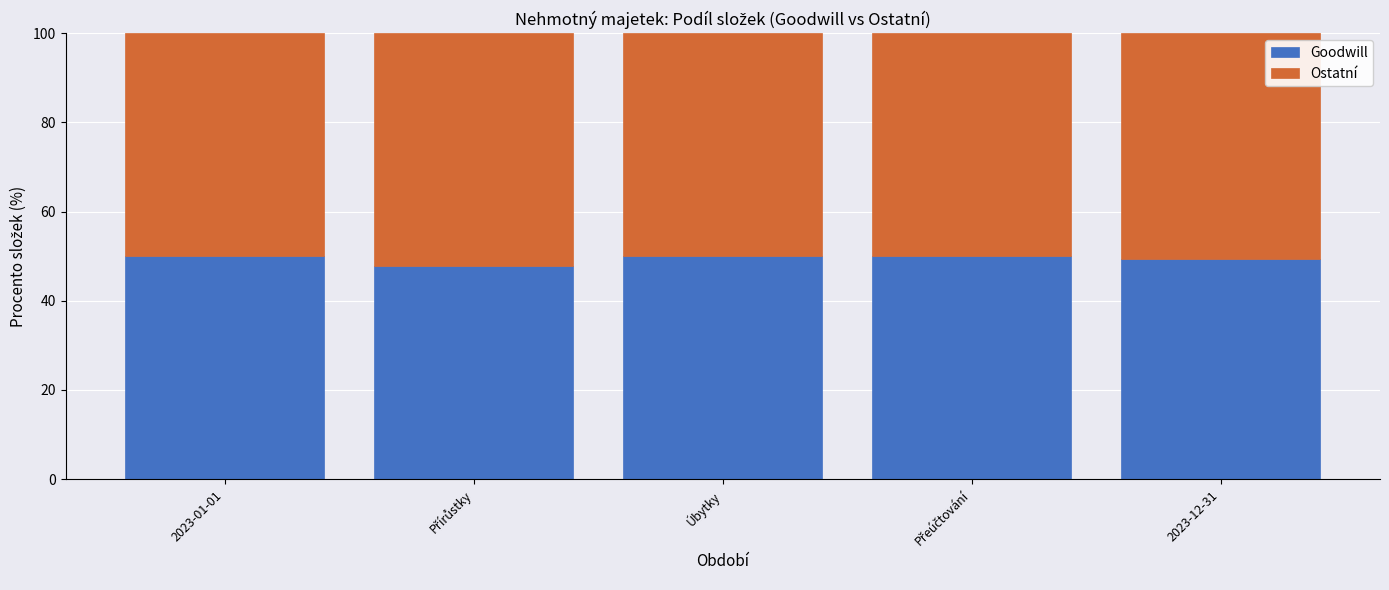

Is it true that Goodwill equals 16.1 at 2023-12-31?

False